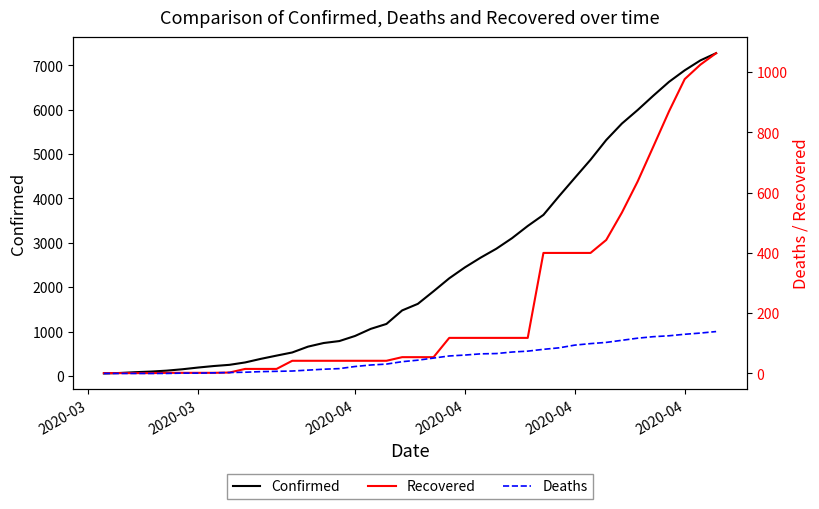

Does the chart have visible grid lines?

No